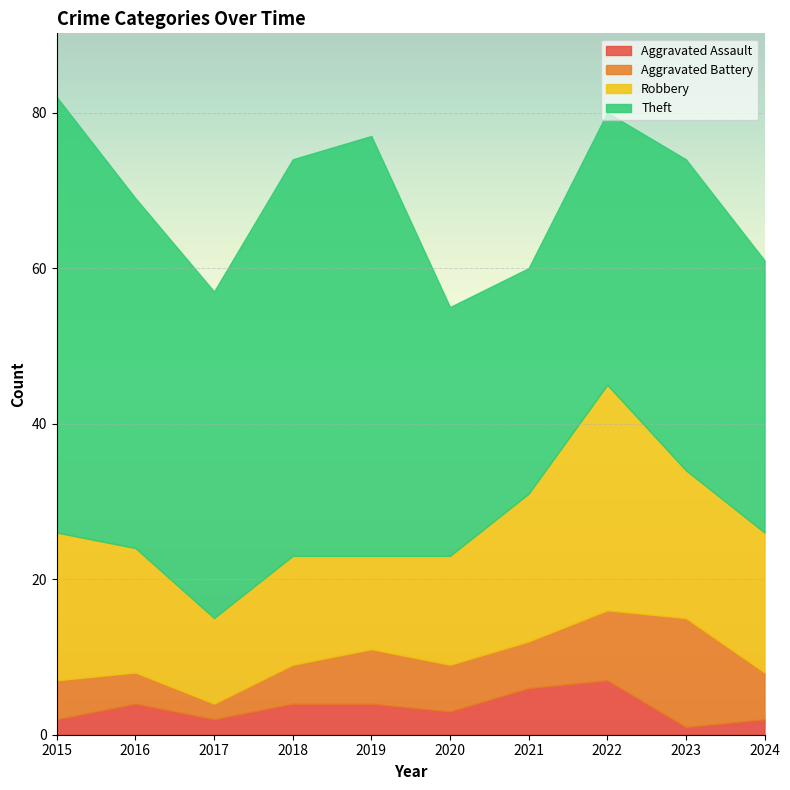

At which category does Theft reach its first local valley?

2017